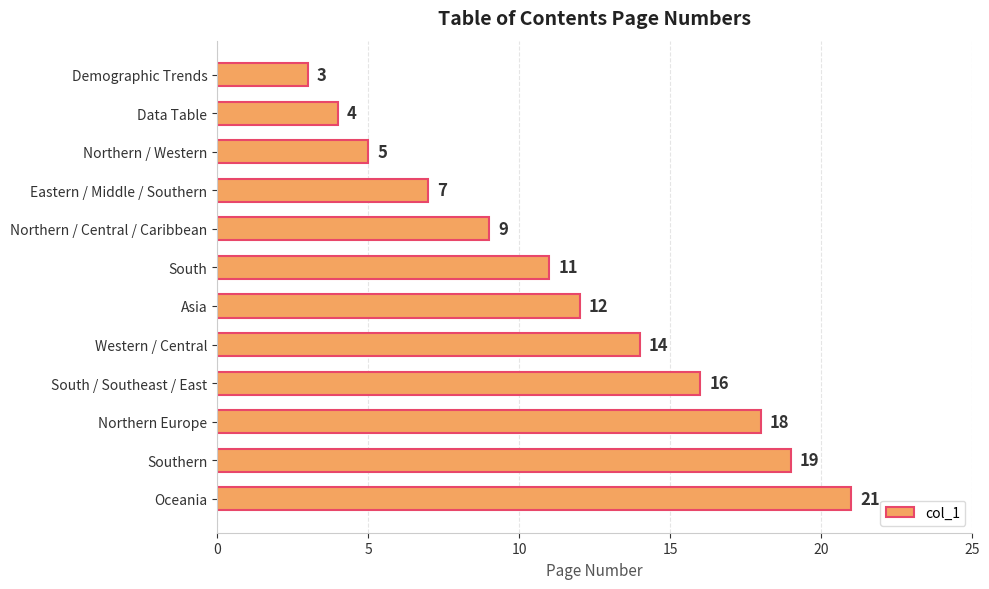

What is the difference between the maximum and minimum values?

18